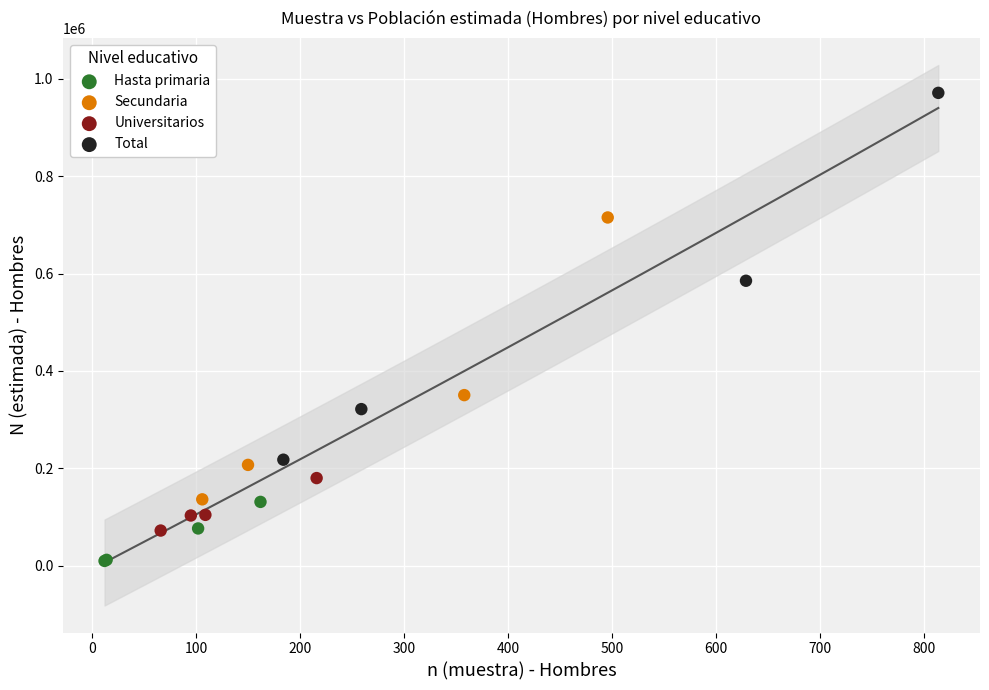

Which series contains the highest Y value?

Total